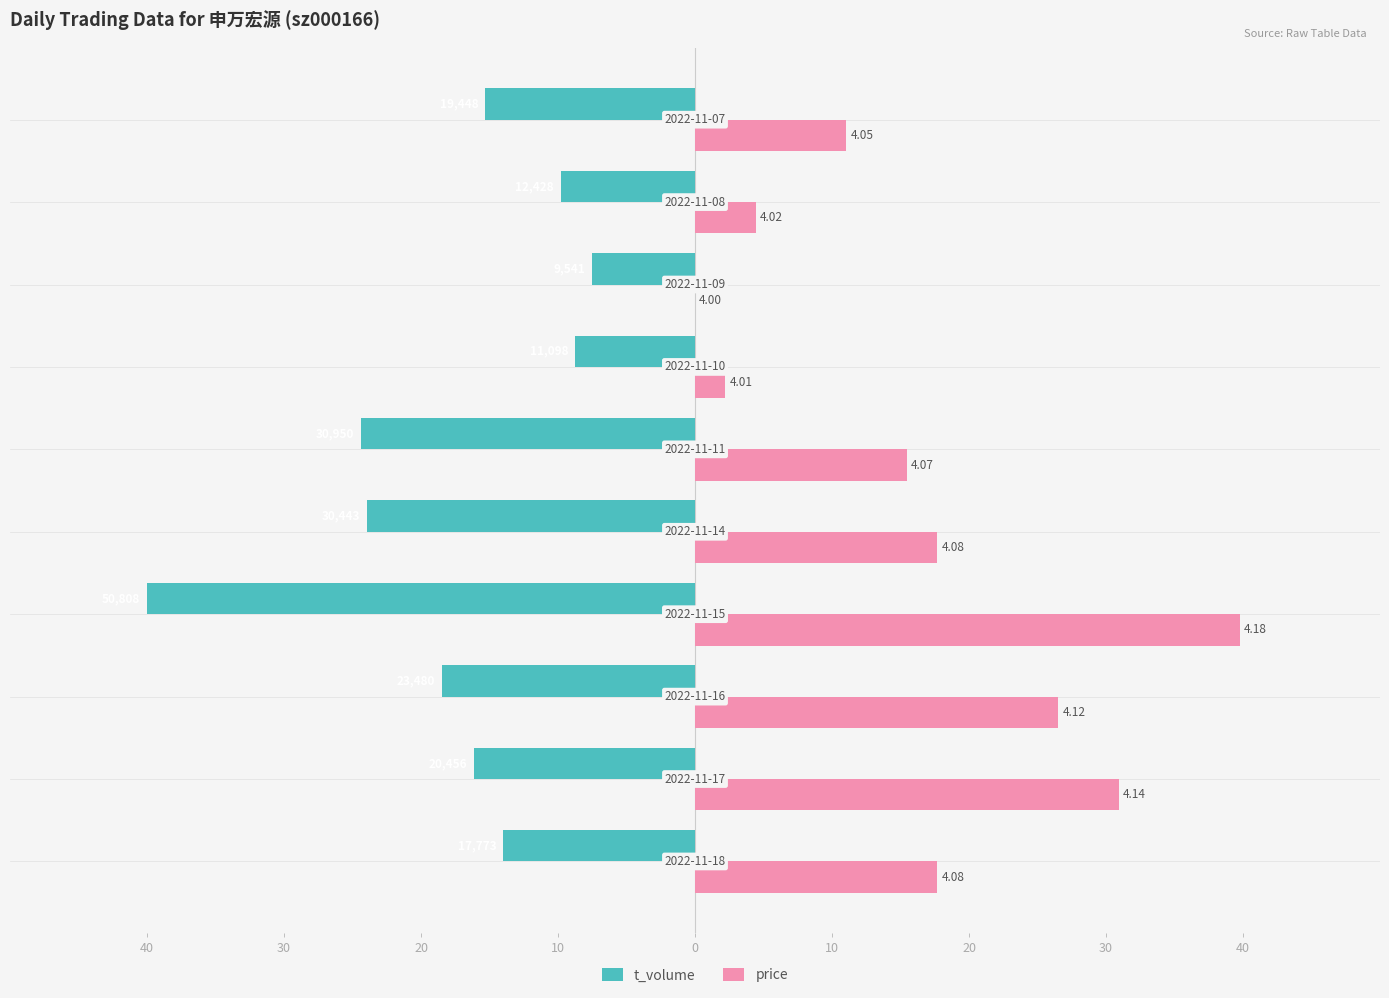

What are all the series names shown in the legend?

t_volume, price